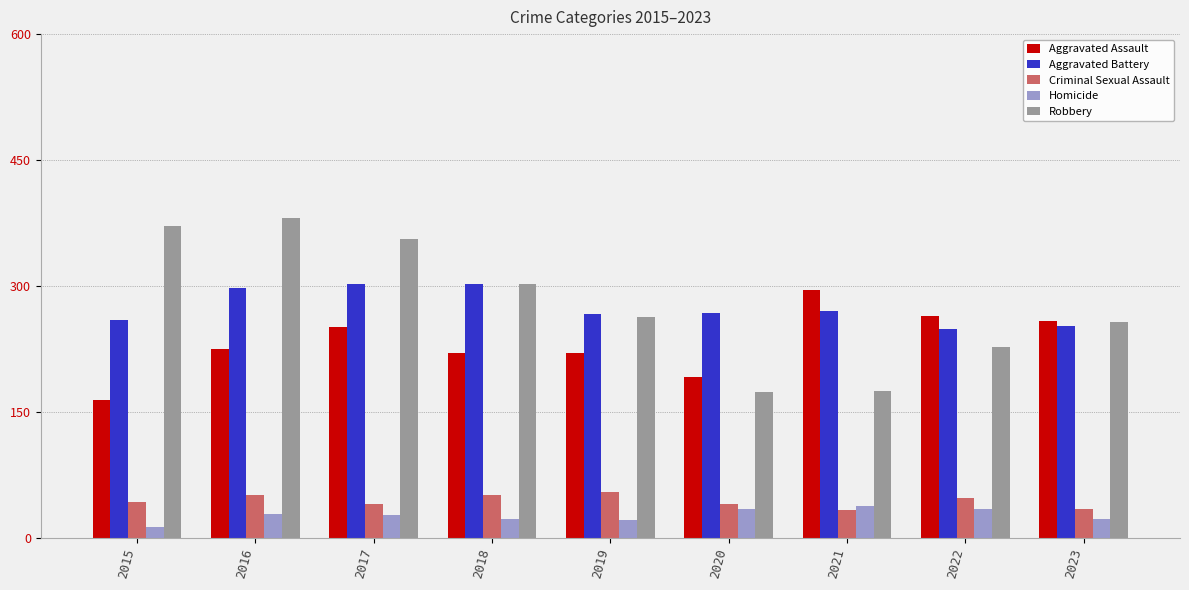

Is the value of Aggravated Assault at 2015 greater than the value of Robbery at 2020?

No